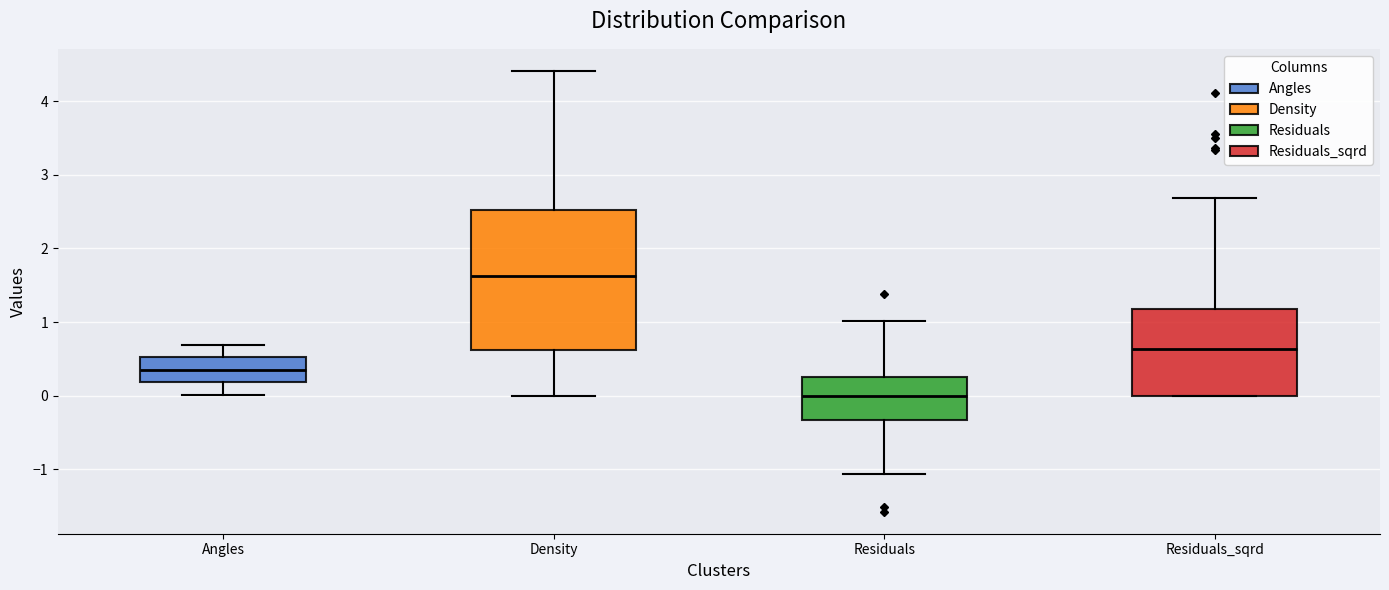

Where does the lower whisker of the box for Residuals end on the y-axis? The values are not printed on the chart, so give them approximately, as read against the axis.

-1.1